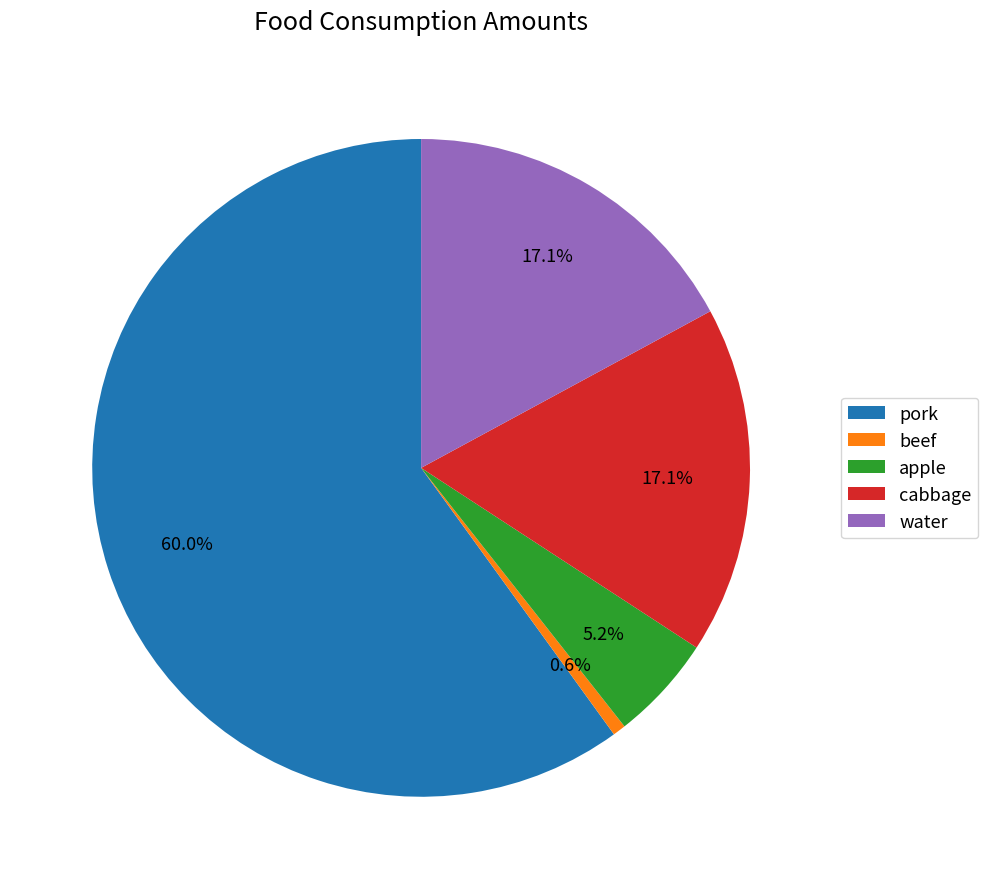

What is the ratio of the value at pork to the value at water?

3.5